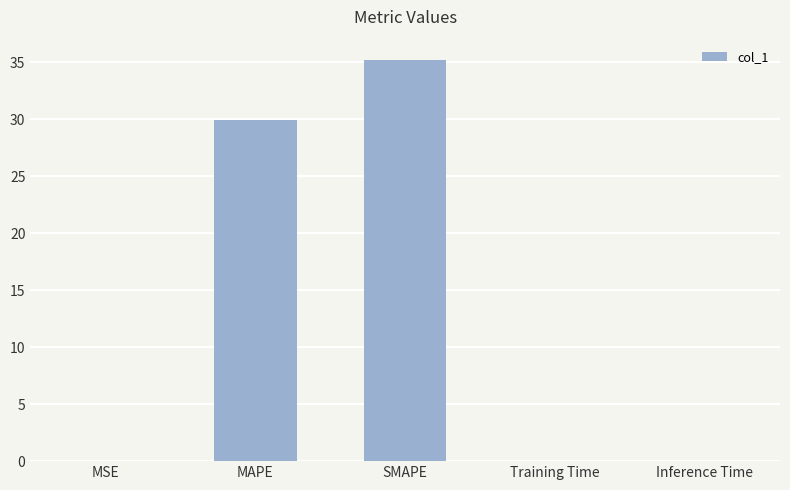

Does the chart contain stacked bars?

No